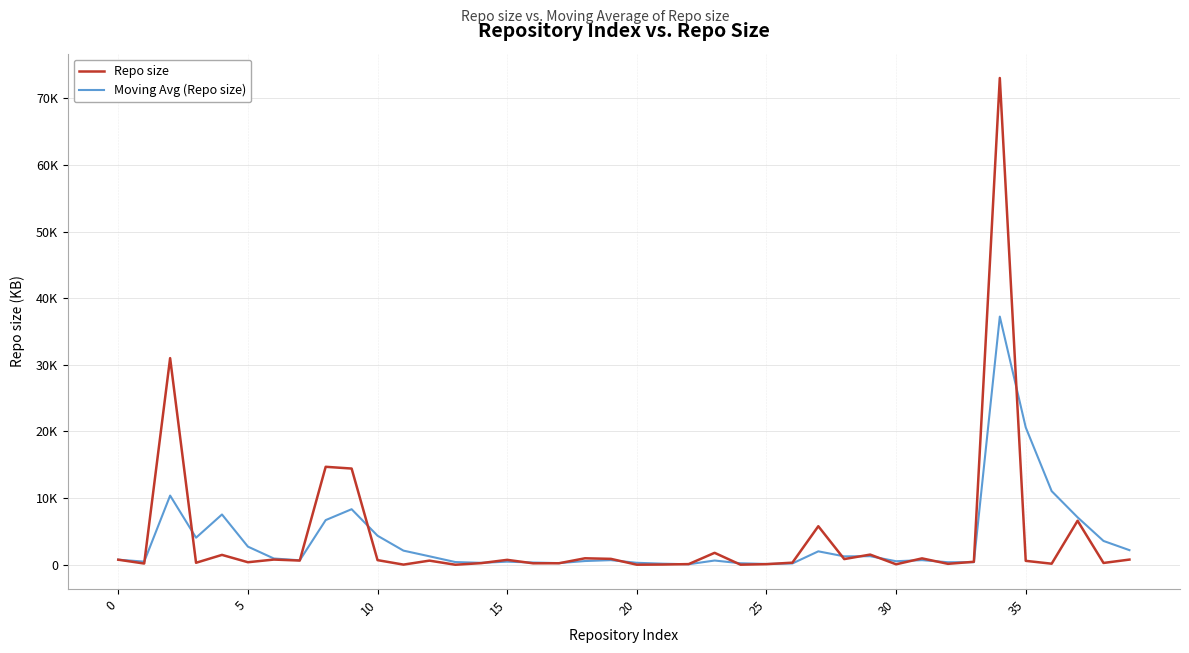

Does the chart have visible grid lines?

Yes